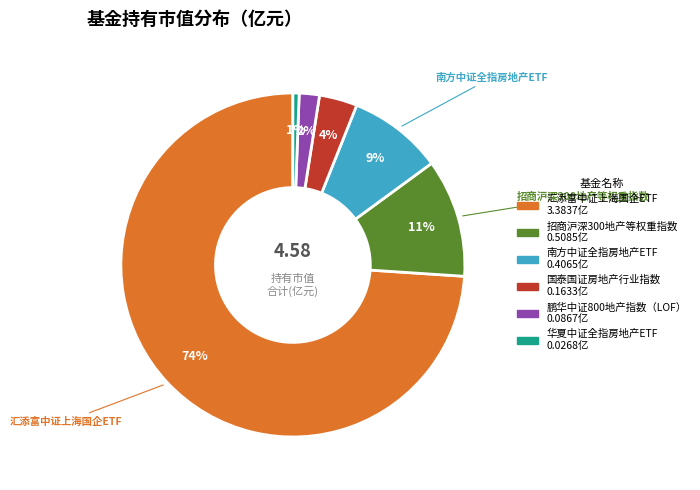

Is there any slice that represents more than half of the pie?

Yes